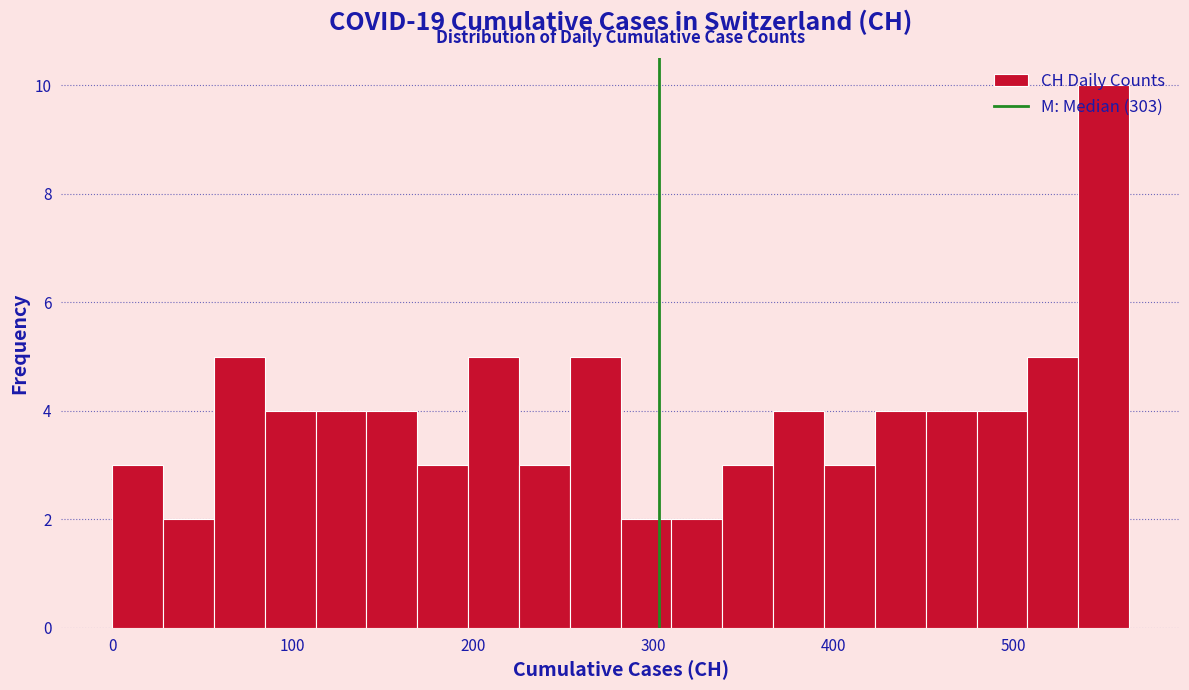

Read against the x-axis, roughly where is the centre of the tallest bar?

550